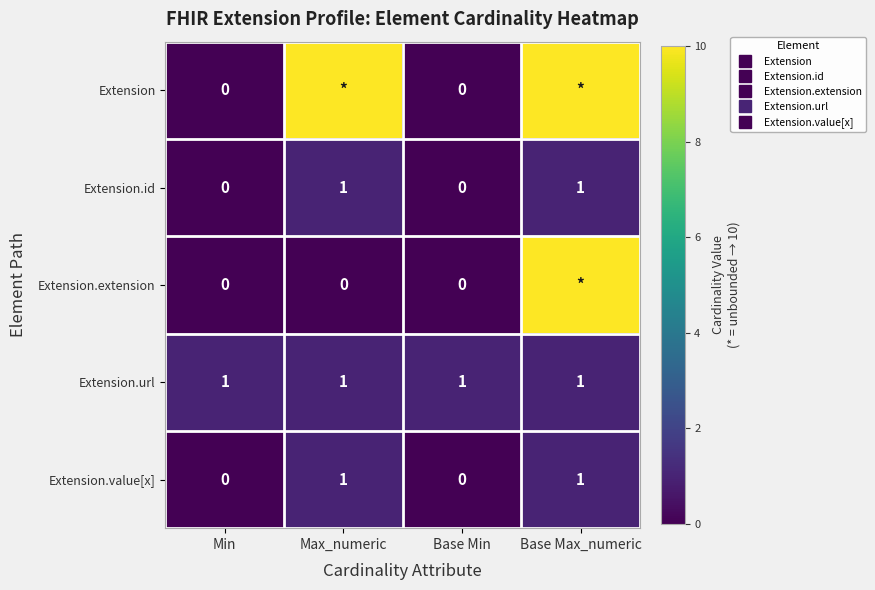

At which category does the chart reach its peak across all series?

Max_numeric